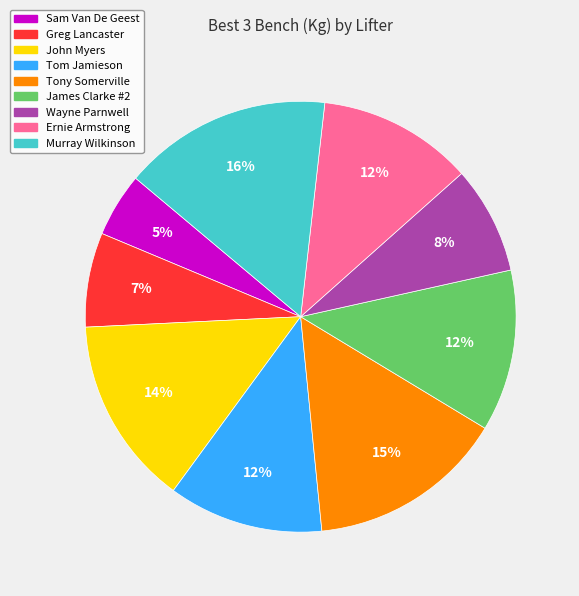

Approximately how many times larger is the value at James Clarke #2 compared to Murray Wilkinson?

0.8